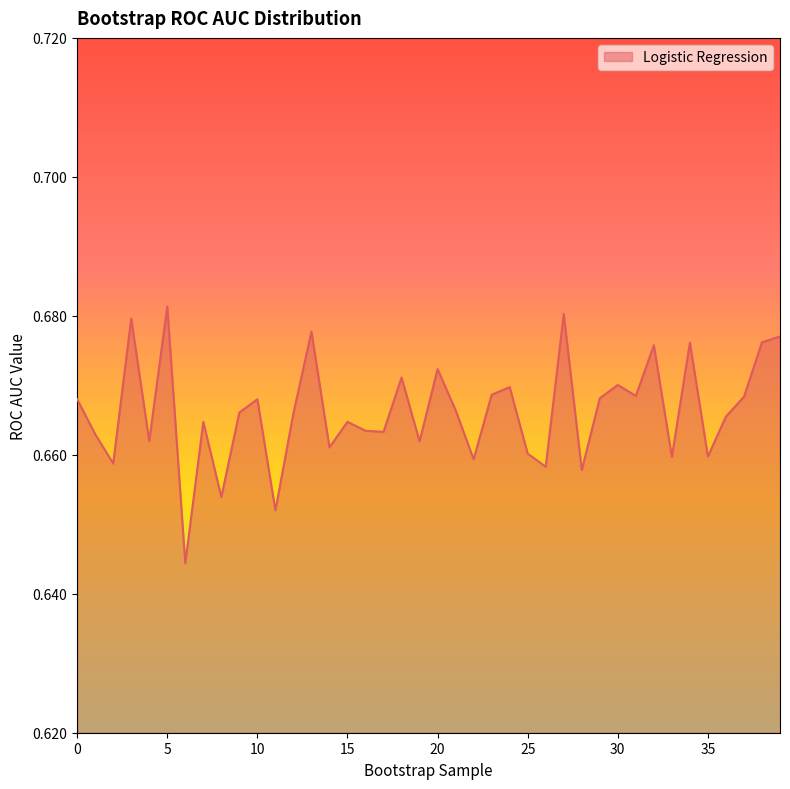

How many points are lower than both their immediate neighbors (excluding endpoints)?

14